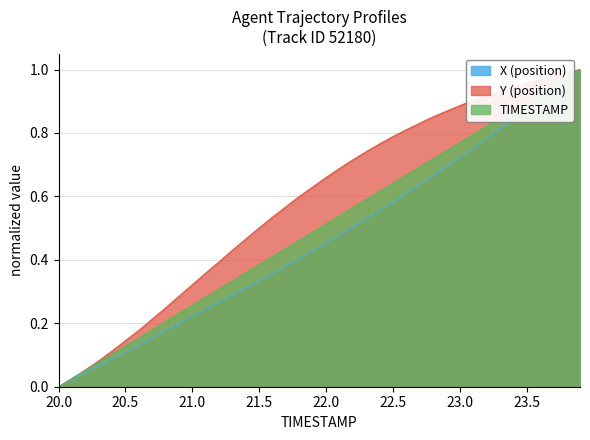

What is the sum of all TIMESTAMP values?

20.0